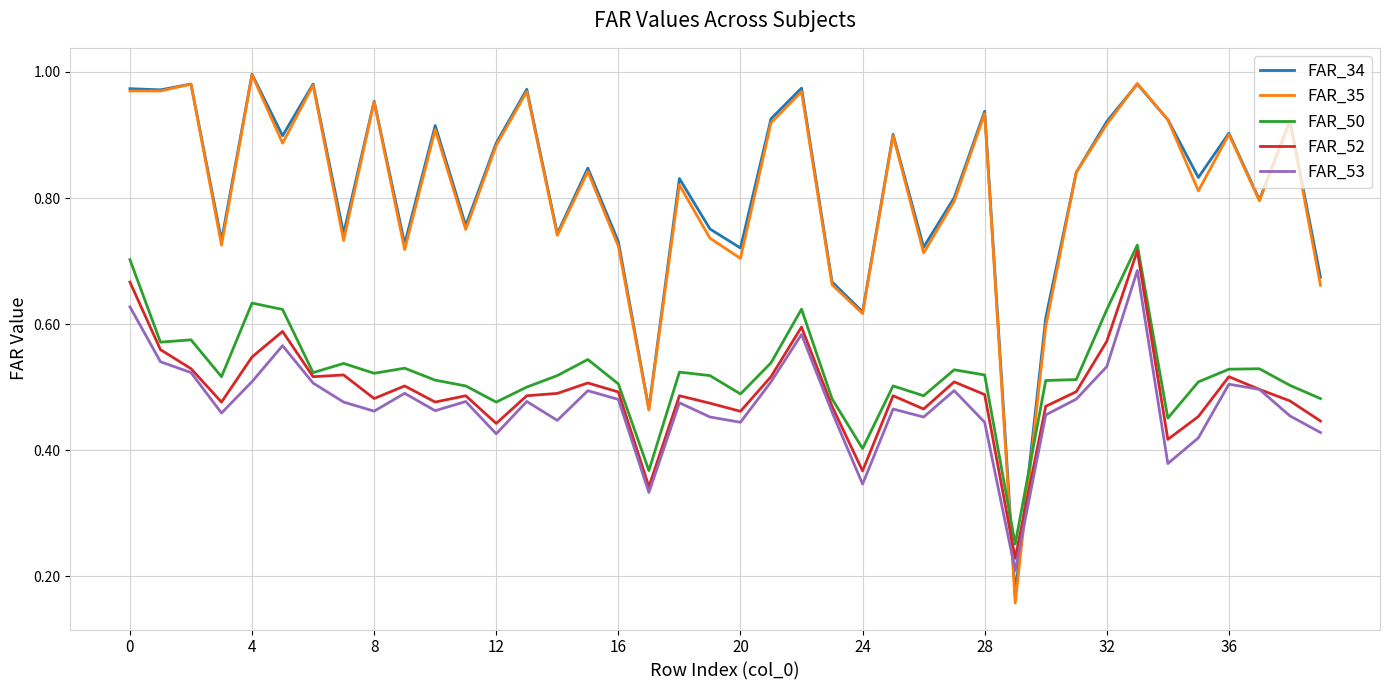

How many lines are shown in the chart?

5